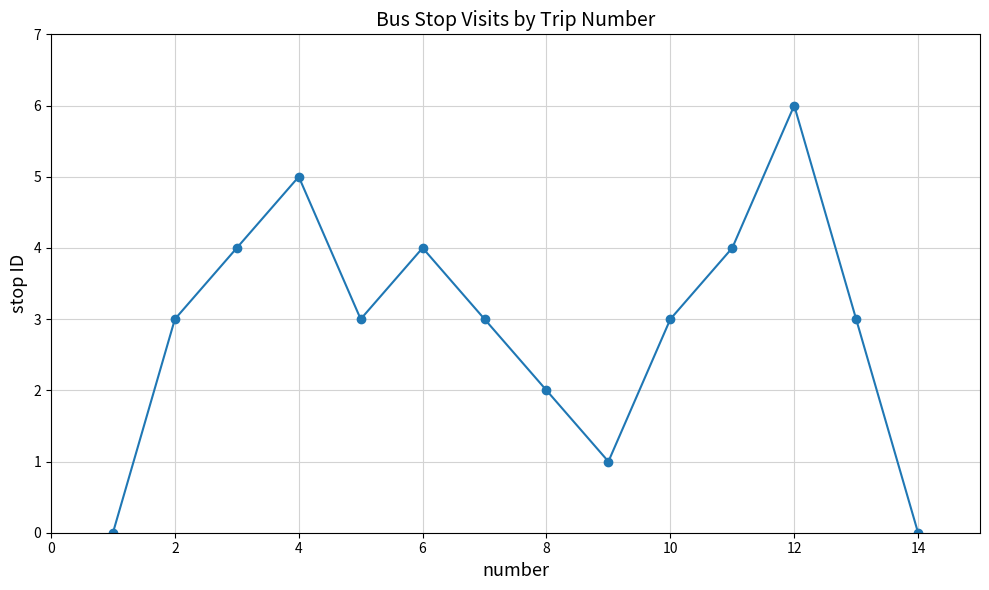

What is the value of the 9th point from the left?

1